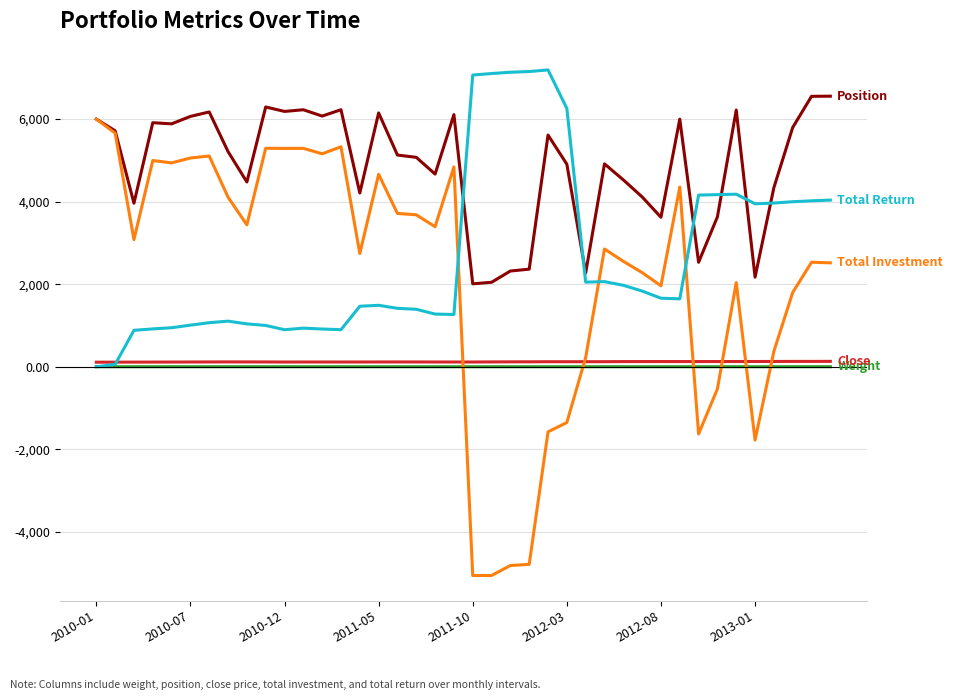

What is the smallest value displayed?

-5058.1